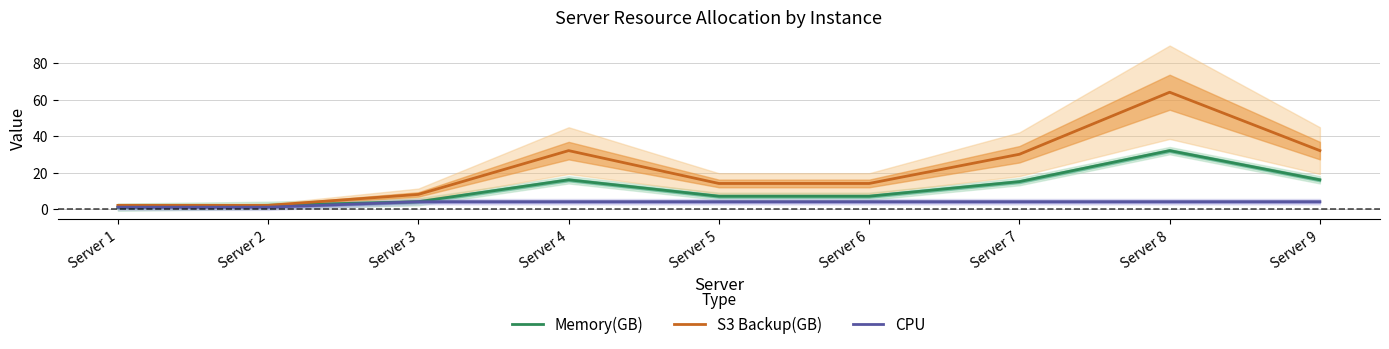

True or false: S3 Backup(GB) and CPU intersect in this chart.

False